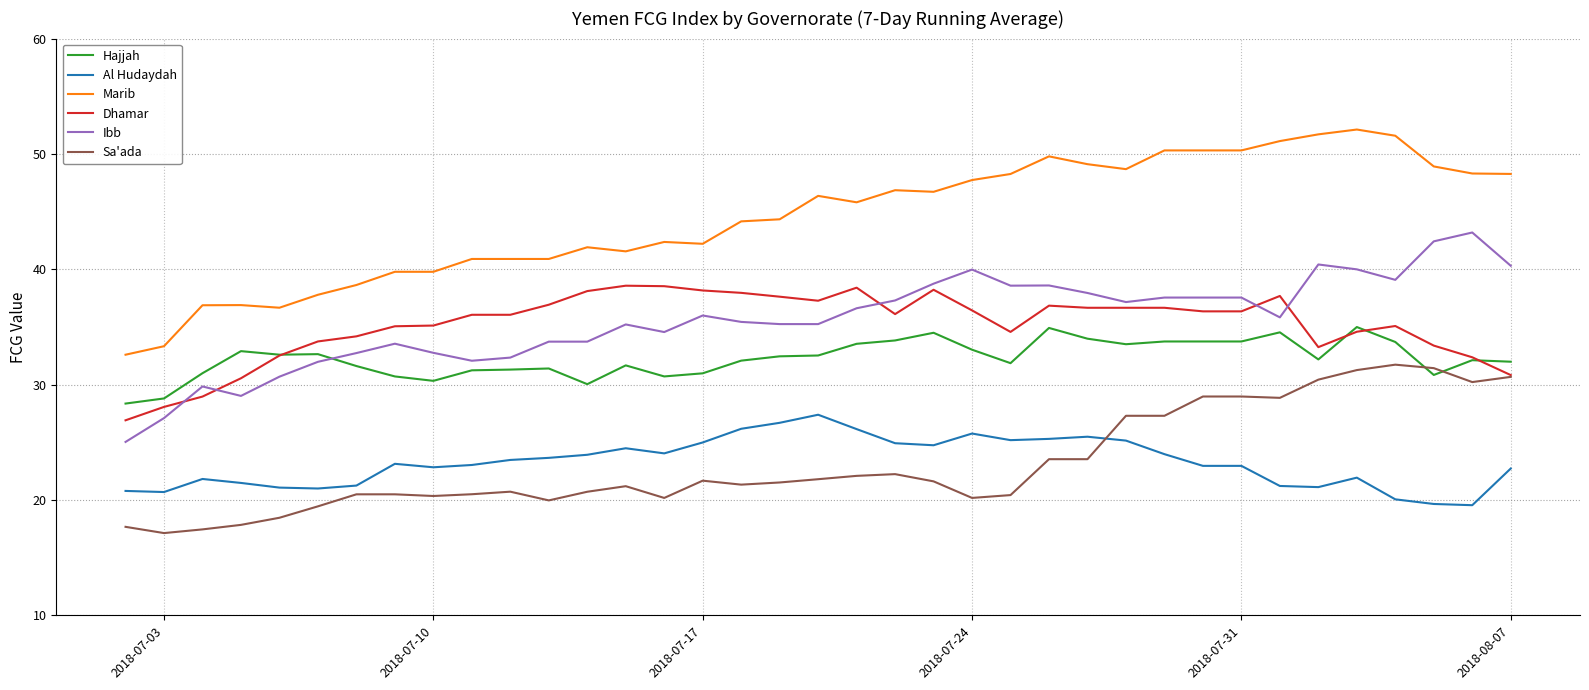

What is the smallest value displayed?

17.1